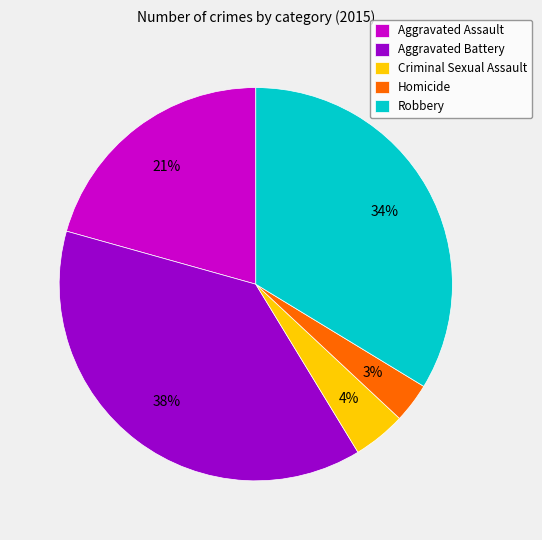

Does Aggravated Battery represent more than half of the total?

No